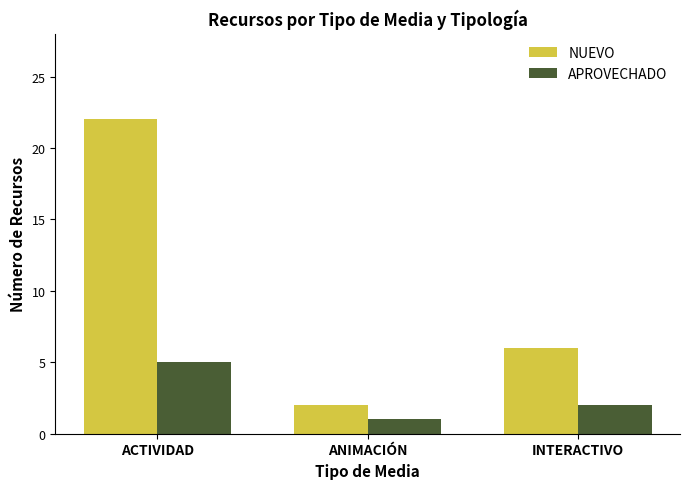

Reading left to right, transcribe all the data shown in this chart.

NUEVO: ACTIVIDAD=22	ANIMACIÓN=2	INTERACTIVO=6
APROVECHADO: ACTIVIDAD=5	ANIMACIÓN=1	INTERACTIVO=2